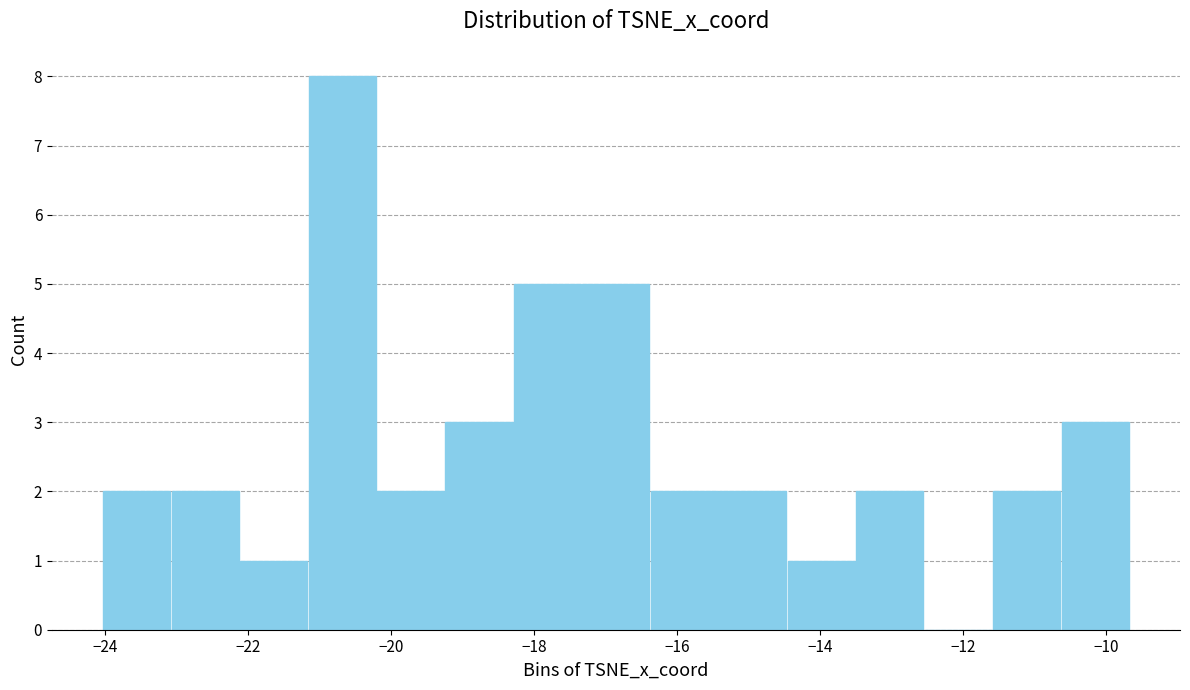

Reading left to right, transcribe this chart: for each bar, give the range it covers on the x-axis and its height. Neither the bar edges nor the heights are printed on the chart, so give them approximately, as read against the axes.

-24.0 to -23.0: 2
-23.0 to -22.2: 2
-22.2 to -21.2: 1
-21.2 to -20.2: 8
-20.2 to -19.2: 2
-19.2 to -18.2: 3
-18.2 to -17.4: 5
-17.4 to -16.4: 5
-16.4 to -15.4: 2
-15.4 to -14.4: 2
-14.4 to -13.6: 1
-13.6 to -12.6: 2
-12.6 to -11.6: 0
-11.6 to -10.6: 2
-10.6 to -9.6: 3